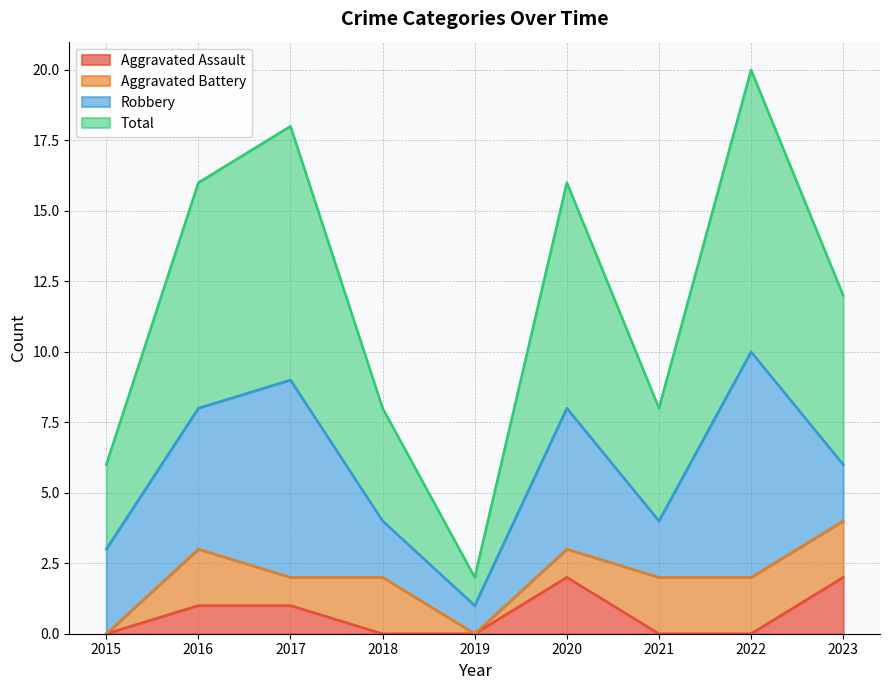

What is the value of the Aggravated Assault point at the 6th from the left?

2